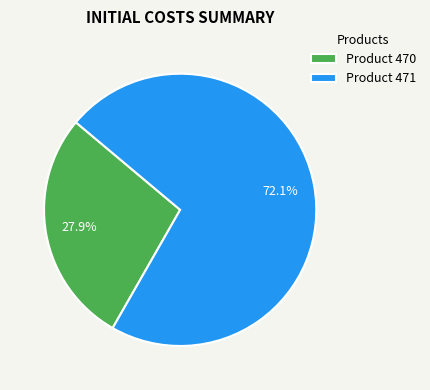

Which has a higher value, Product 471 or Product 470?

Product 471